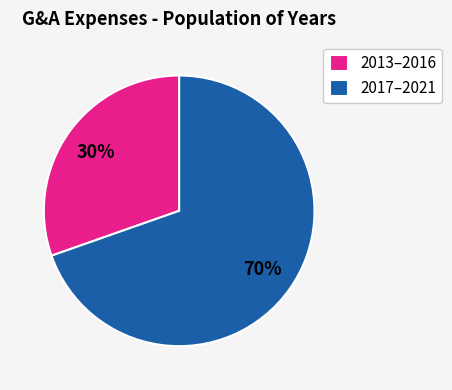

How many slices are in this pie chart?

2